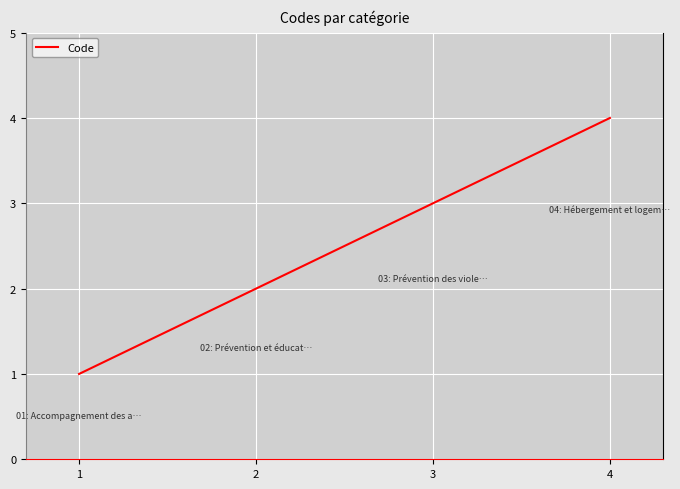

List the labels in order of value, smallest first.

1, 2, 3, 4